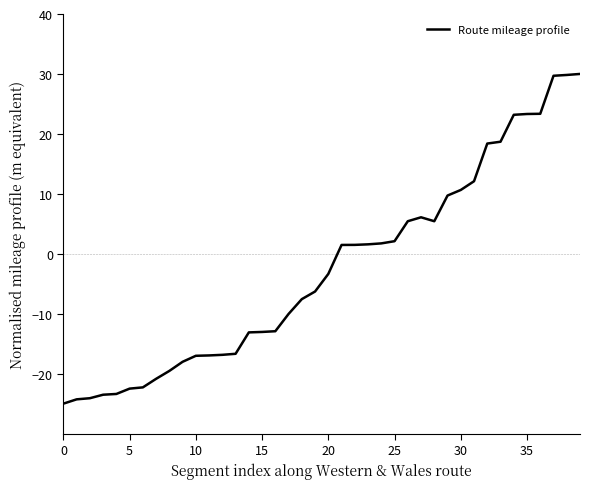

What is the maximum value shown in the chart?

30.0